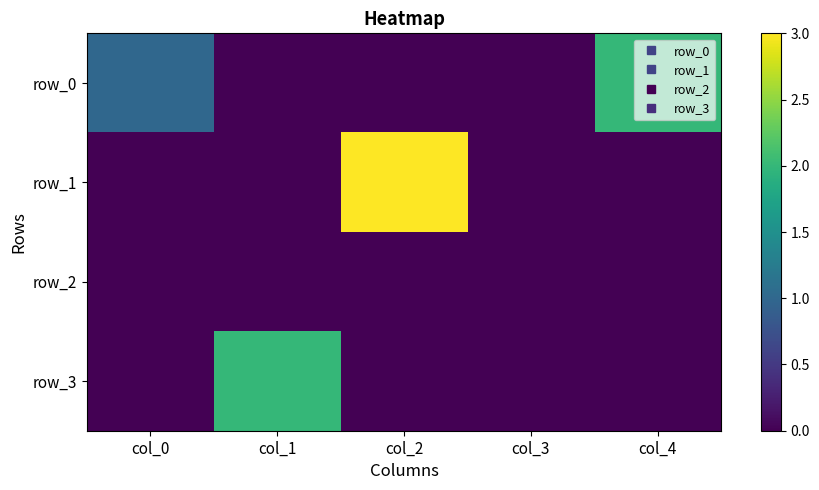

List the series in order of their peak value, lowest first.

row_2, row_0, row_3, row_1